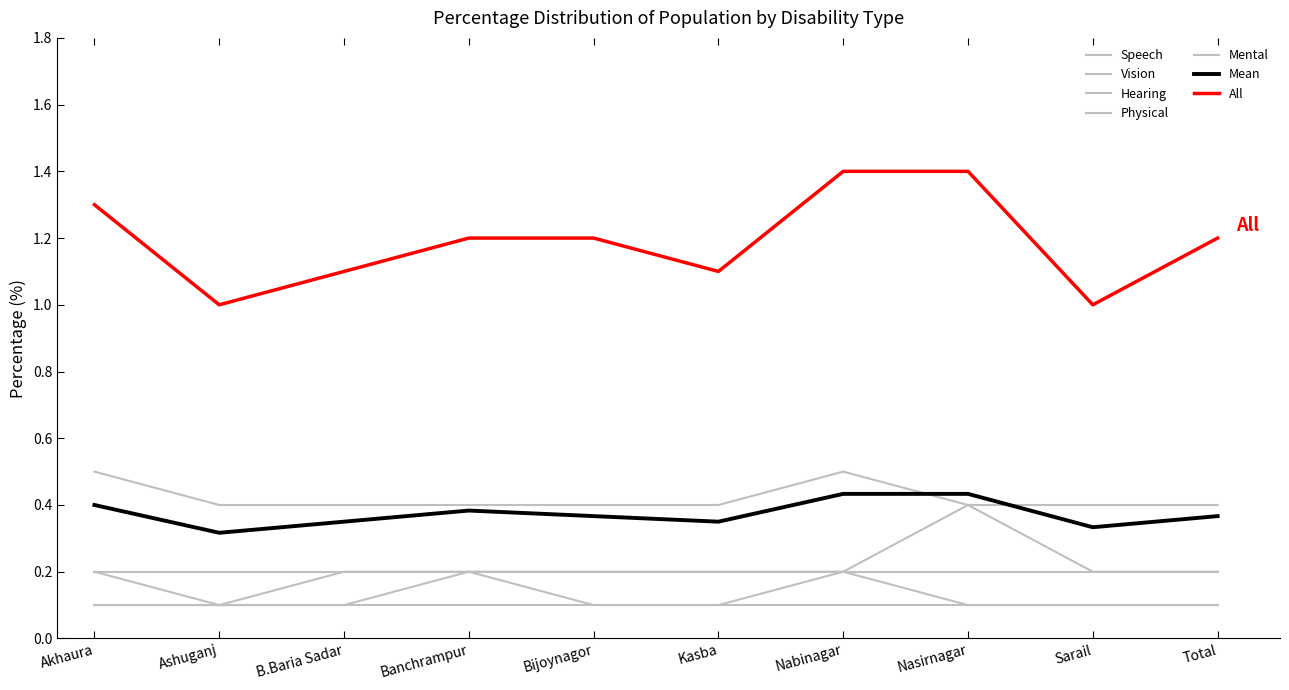

How many lines are shown in the chart?

7